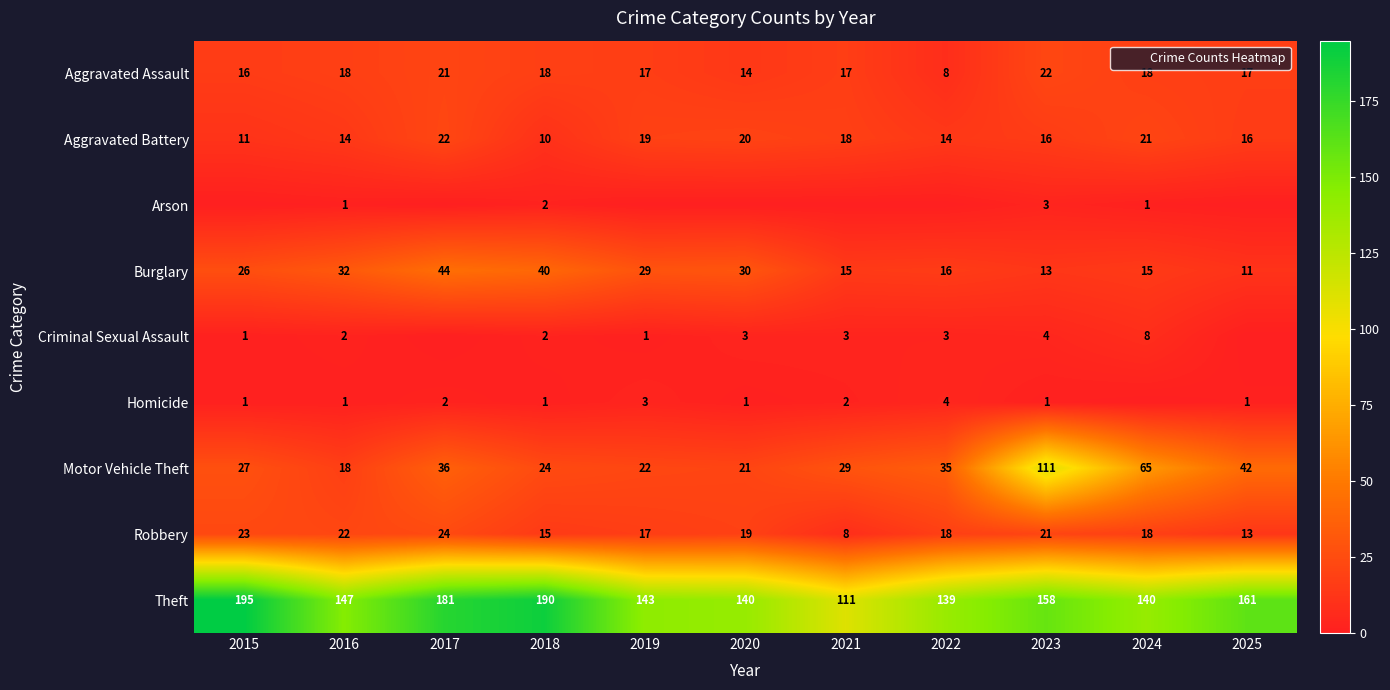

Between 2016 and 2021, which series saw the biggest shift?

Theft